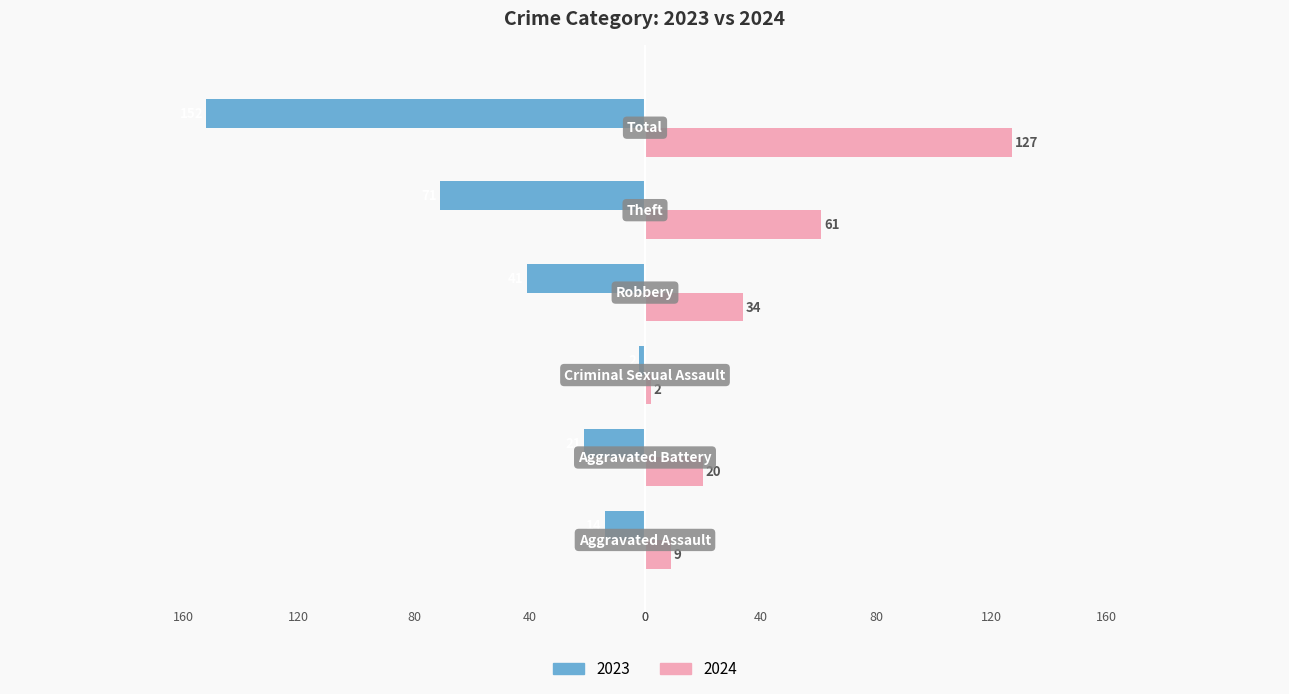

What are all the series names shown in the legend?

2023, 2024